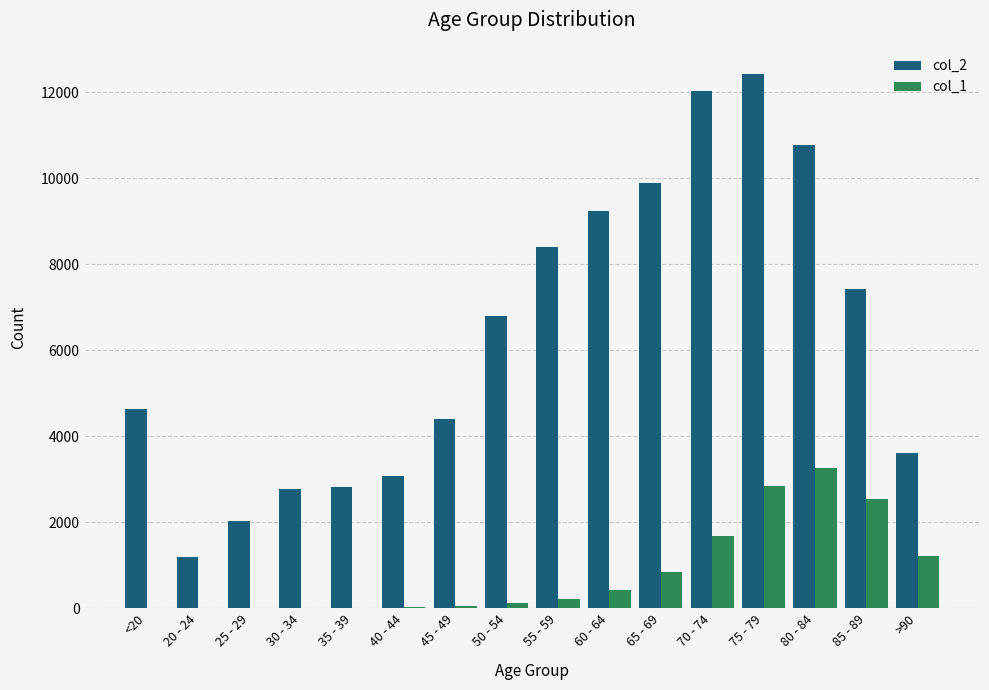

Which series changed the most between 80 - 84 and 85 - 89?

col_2